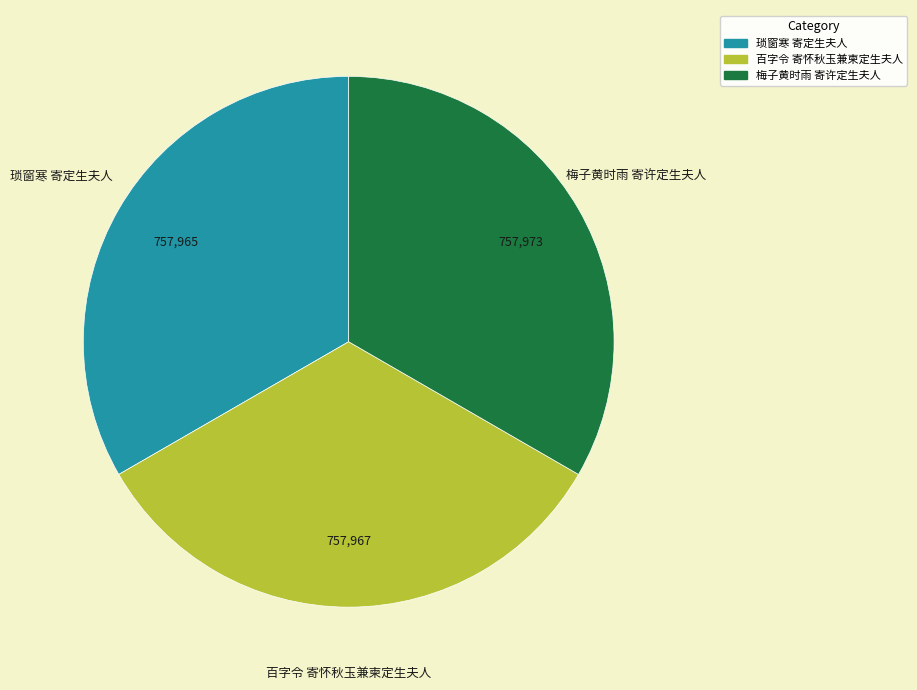

True or false: 梅子黄时雨 寄许定生夫人 accounts for 20% of the total.

False